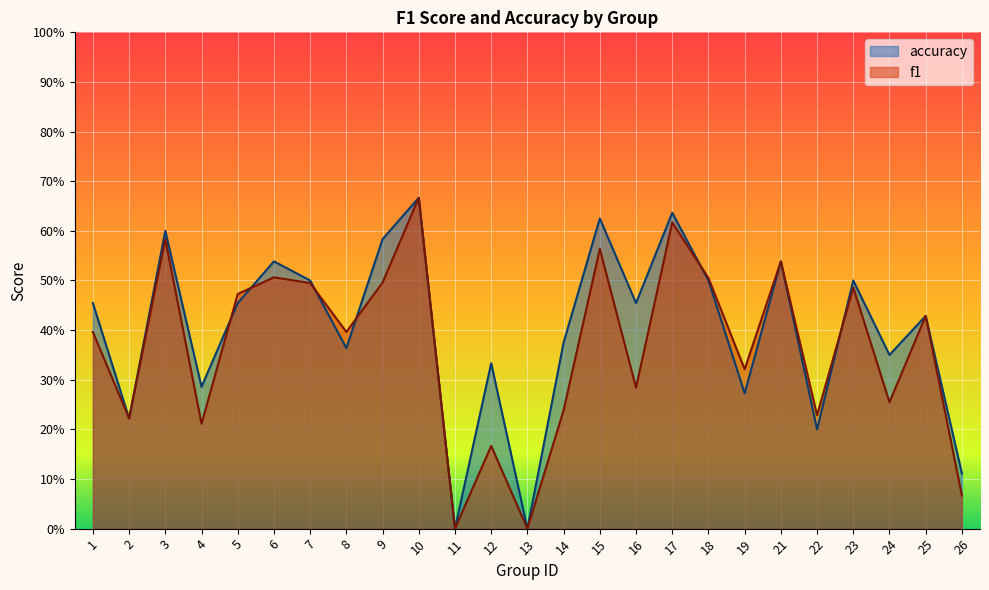

Which category has the lowest value in the accuracy series?

11